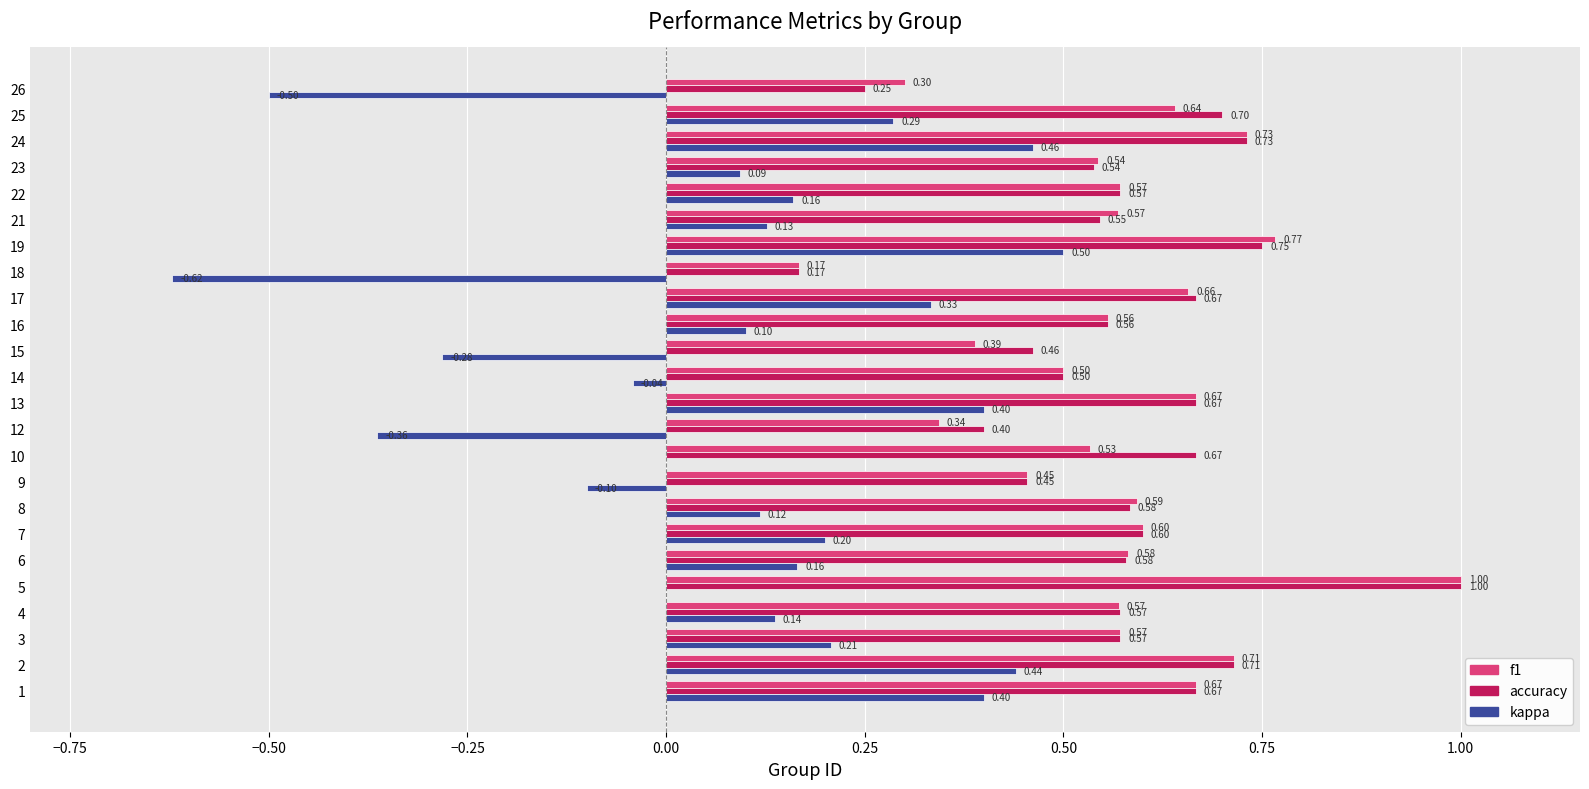

Which series changed the most between 12 and 13?

kappa